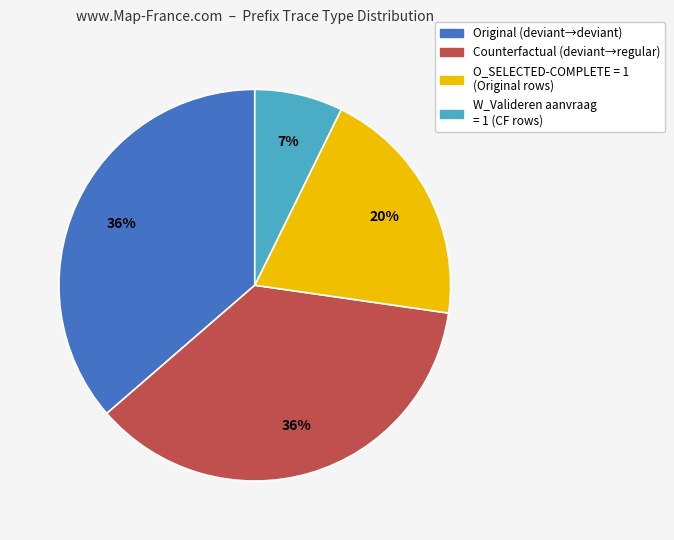

To the nearest percent, what is the difference between the largest and smallest slice percentages?

29%